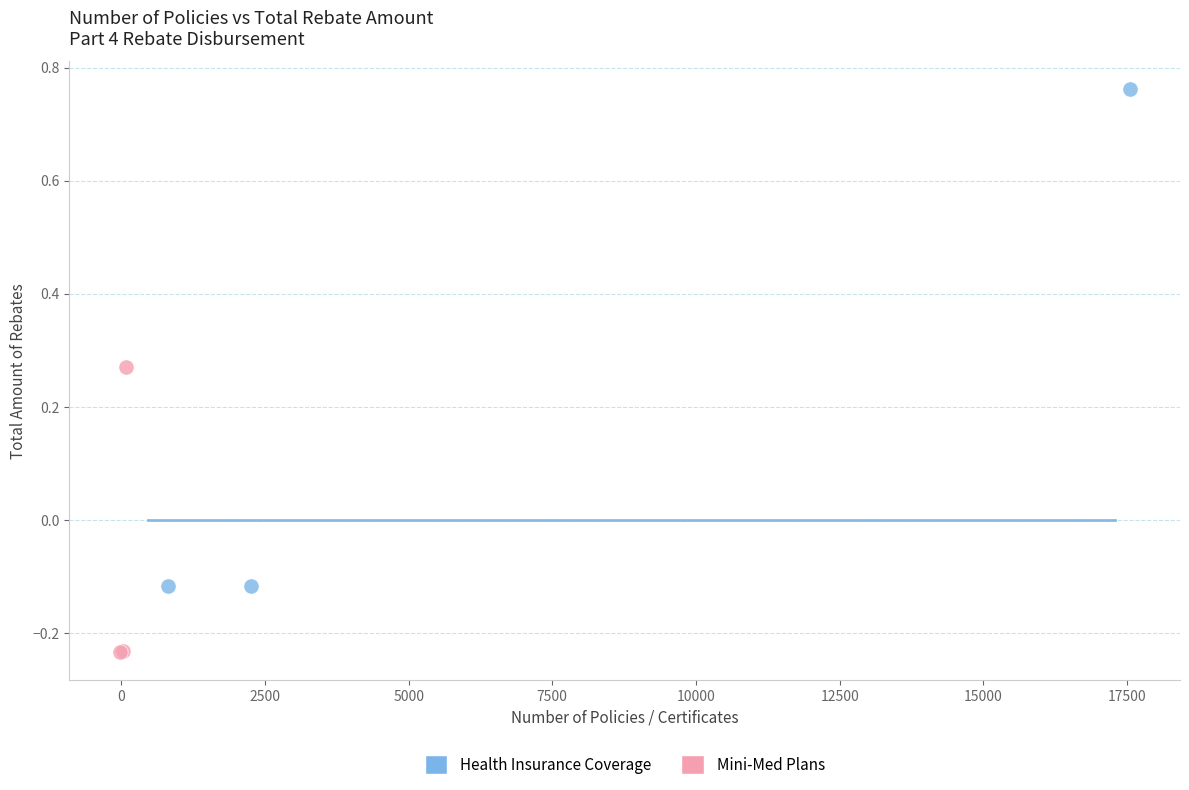

What are all the series names shown in the legend?

Health Insurance Coverage, Mini-Med Plans